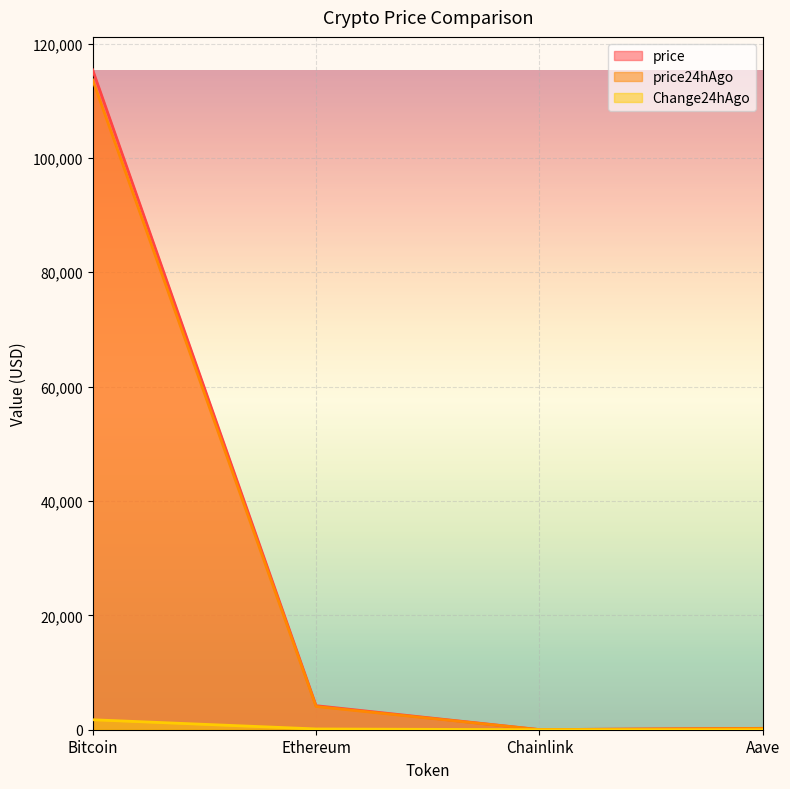

True or false: price24hAgo and price cross at least once.

False